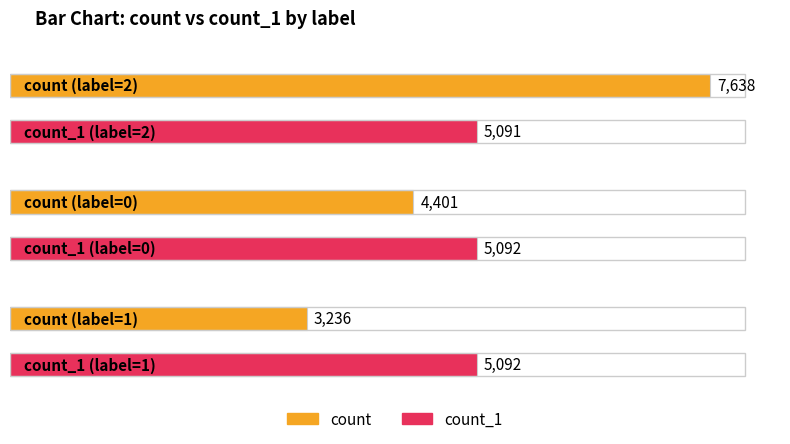

What is the sum of all count values?

15275